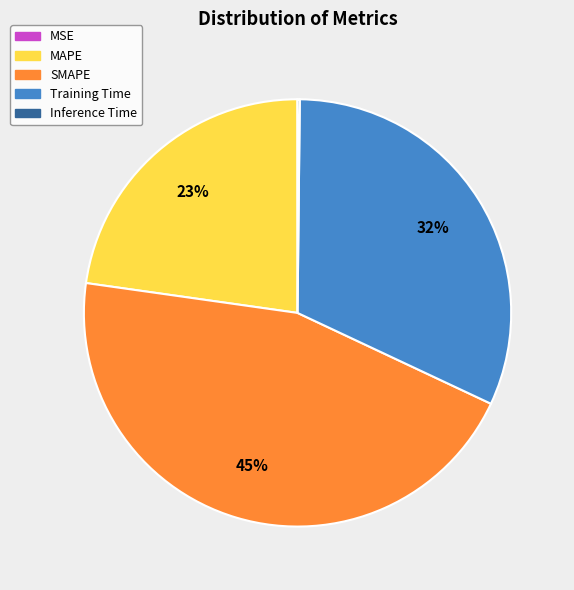

Between Training Time and MAPE, which is larger?

Training Time